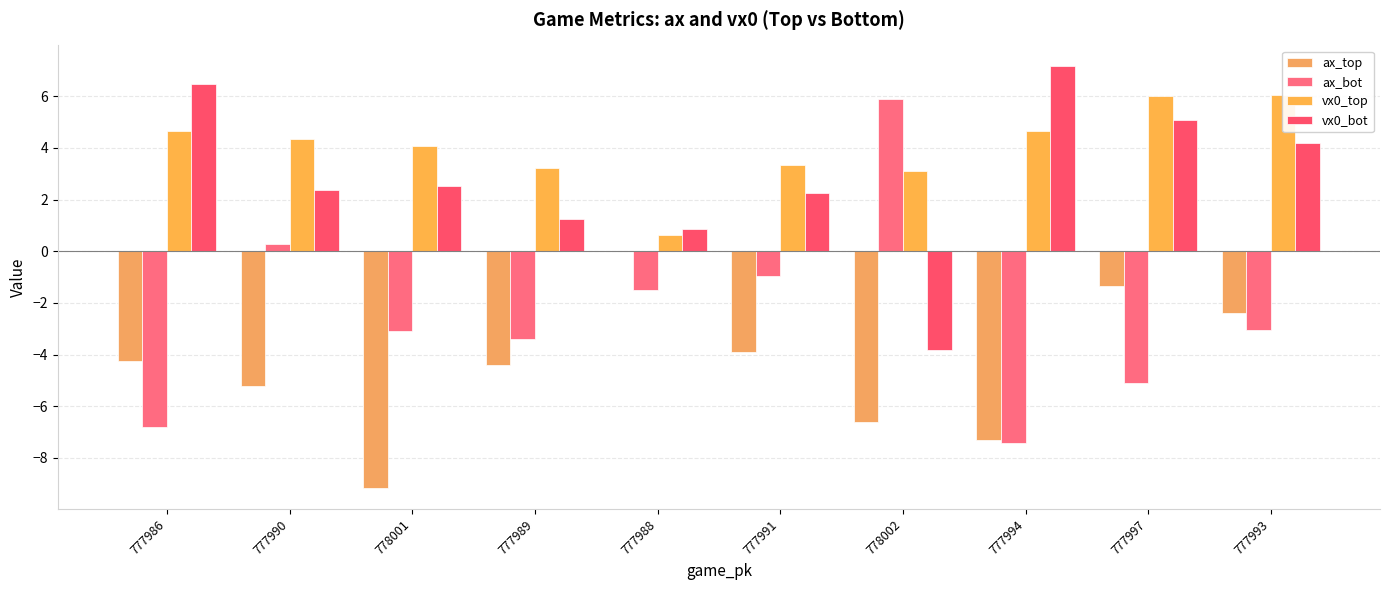

What are all the series names shown in the legend?

ax_top, ax_bot, vx0_top, vx0_bot